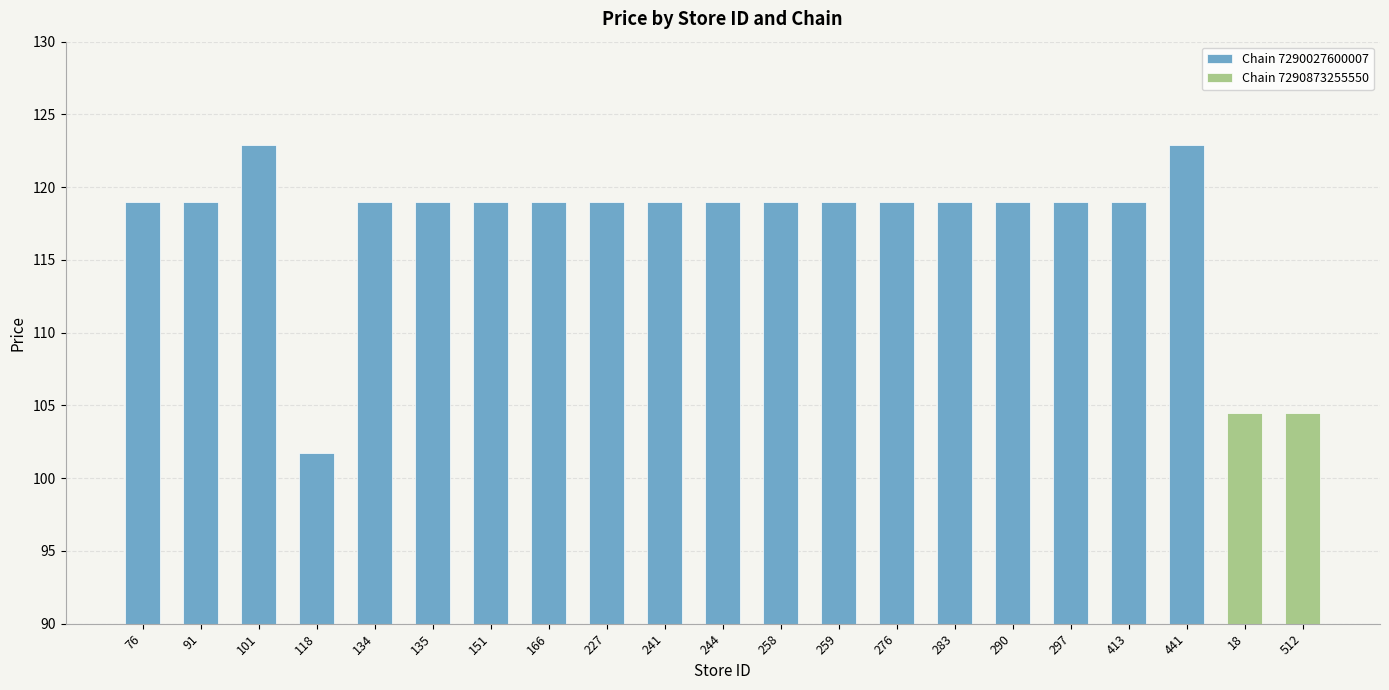

What is the greatest value displayed?

122.9